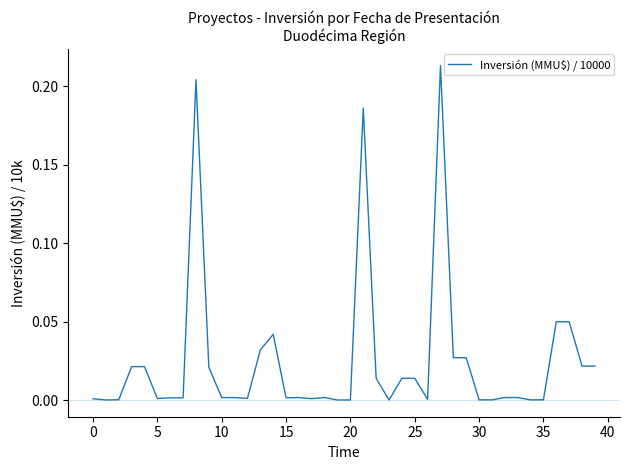

Does the chart have visible grid lines?

No